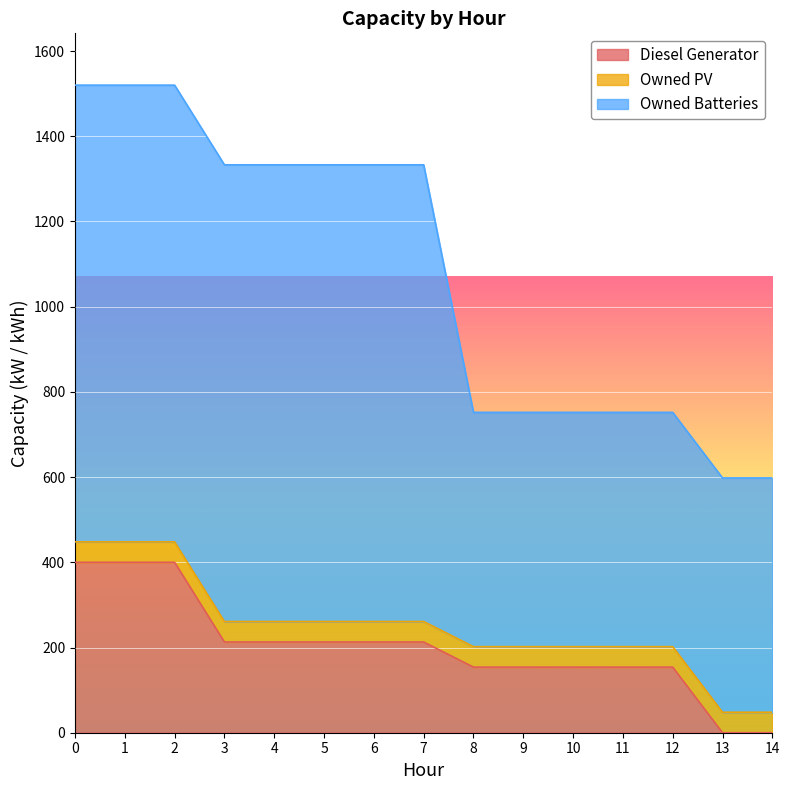

How many data points in Diesel Generator are above 213?

3